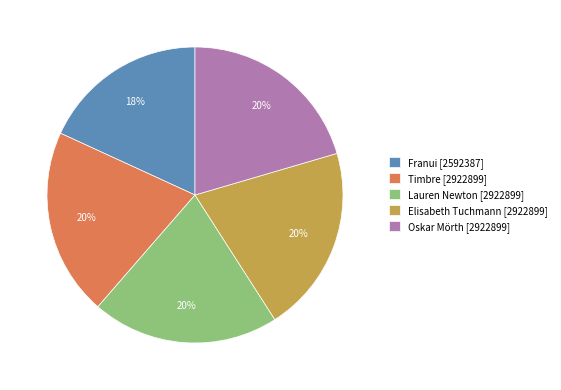

Which category has the smallest portion of the pie?

Franui [2592387]